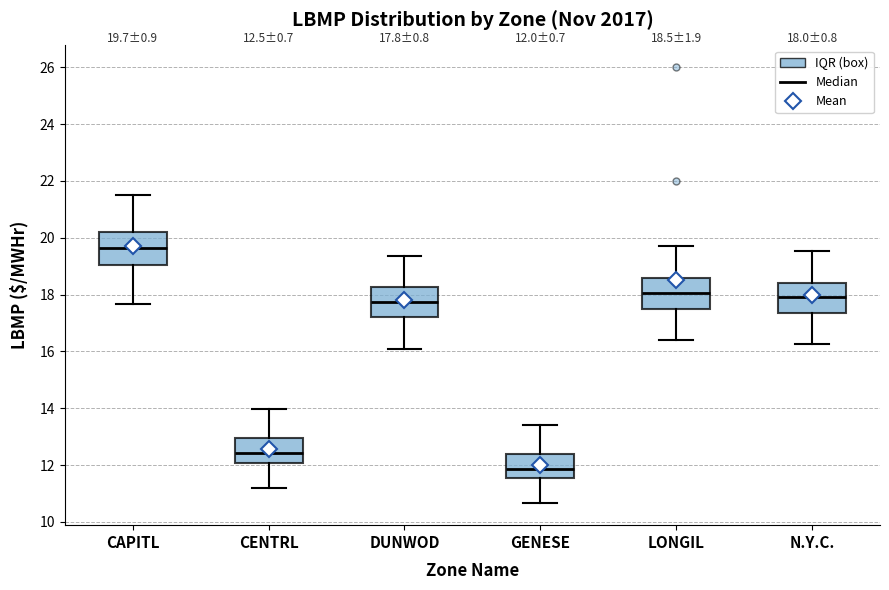

Which box's median line is the highest?

CAPITL